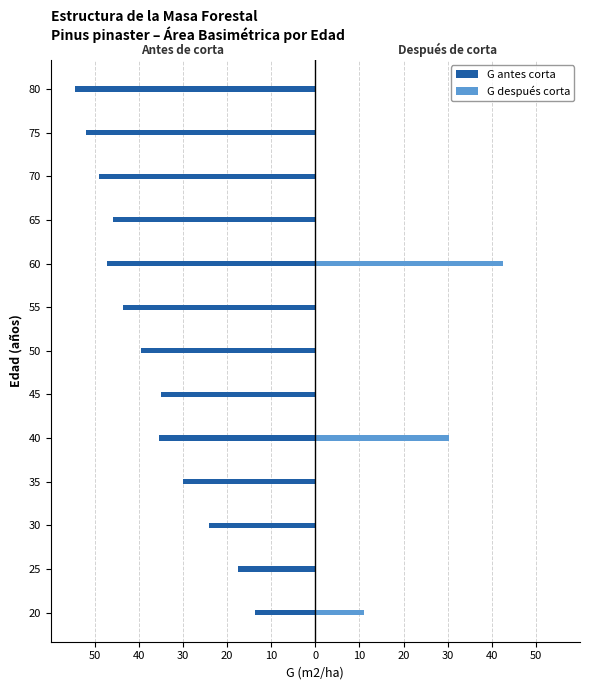

The G después corta series shows 21.6 at 30. True or false?

False